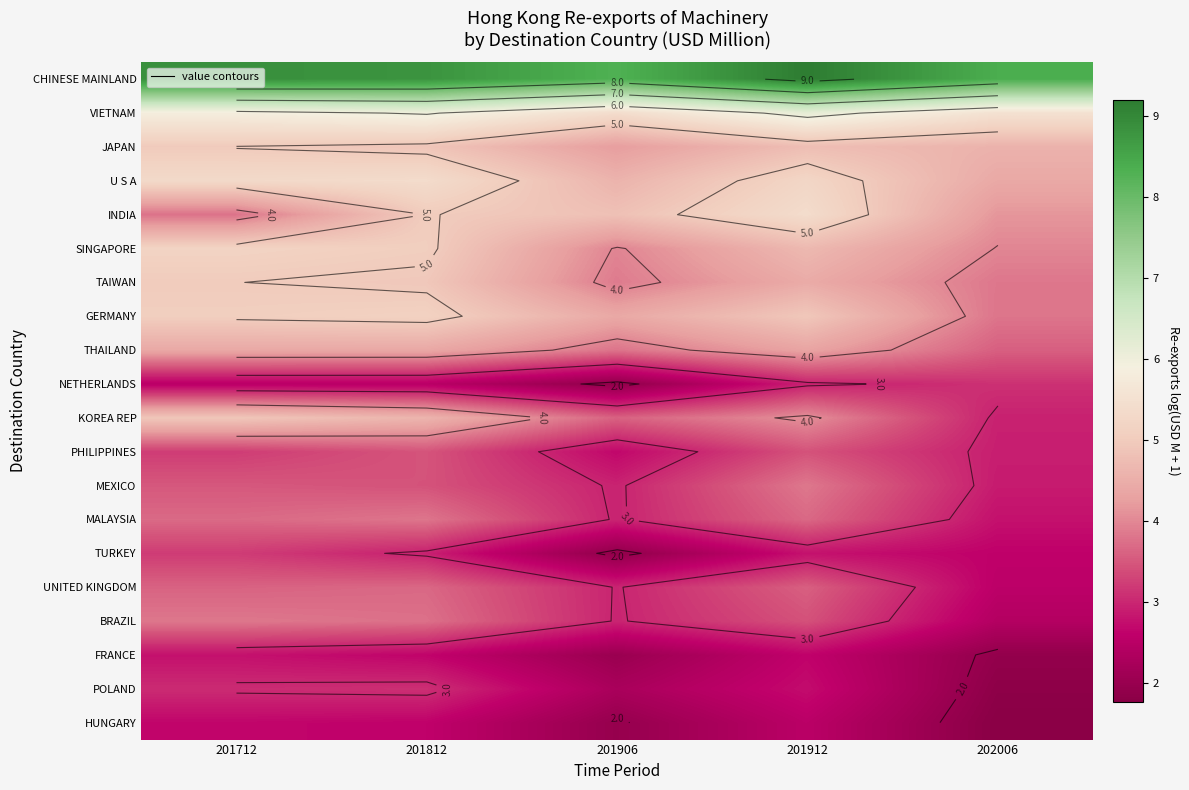

The value of BRAZIL at 202006 is 3.5. True or false?

False